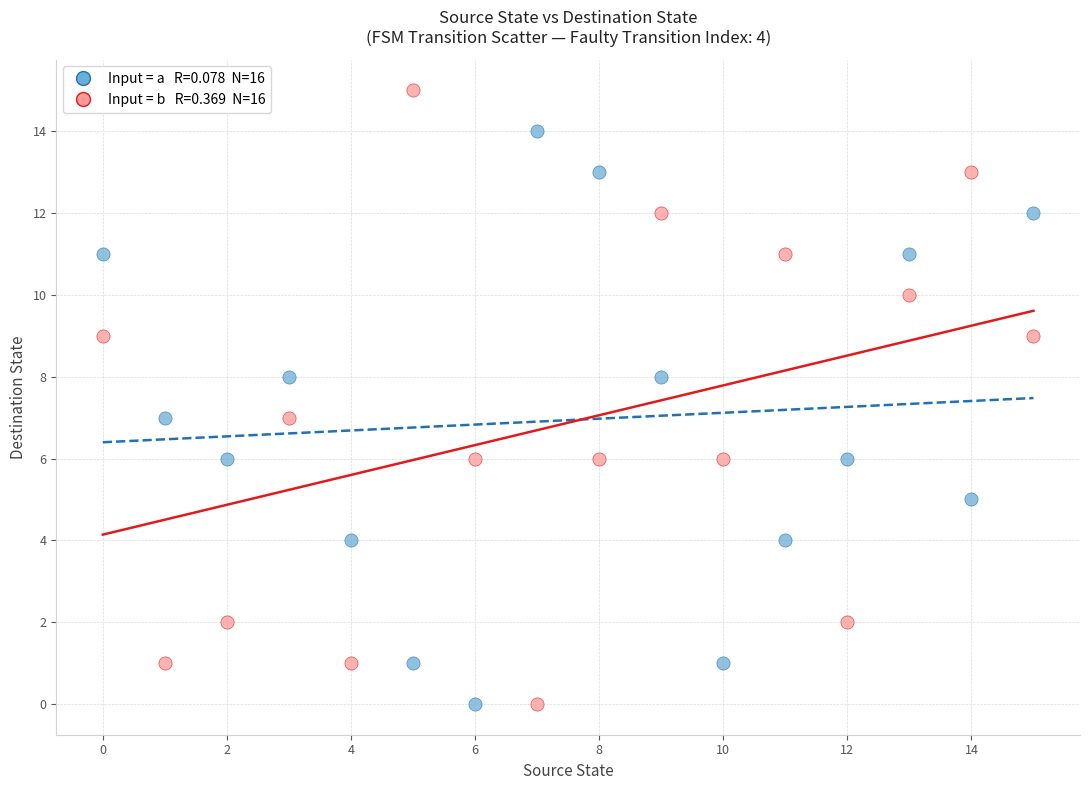

Across all data points, what is the range of Y values (max minus min)?

15